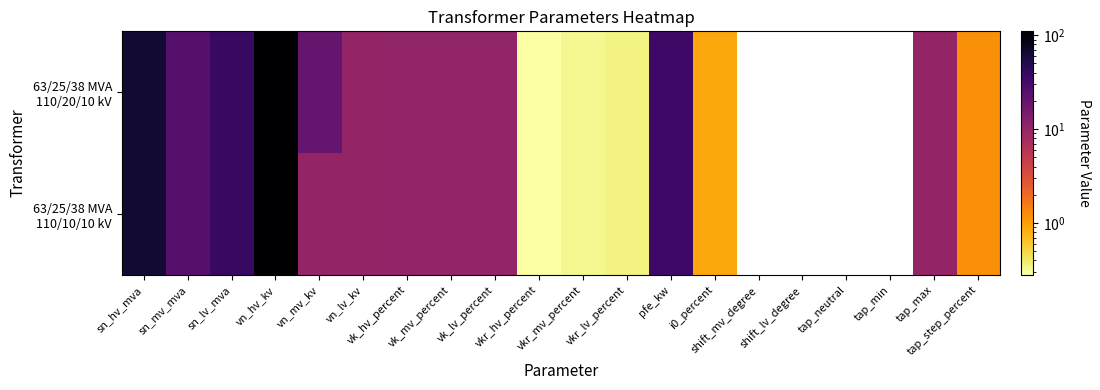

At which category is the sum across all series the highest?

vn_hv_kv